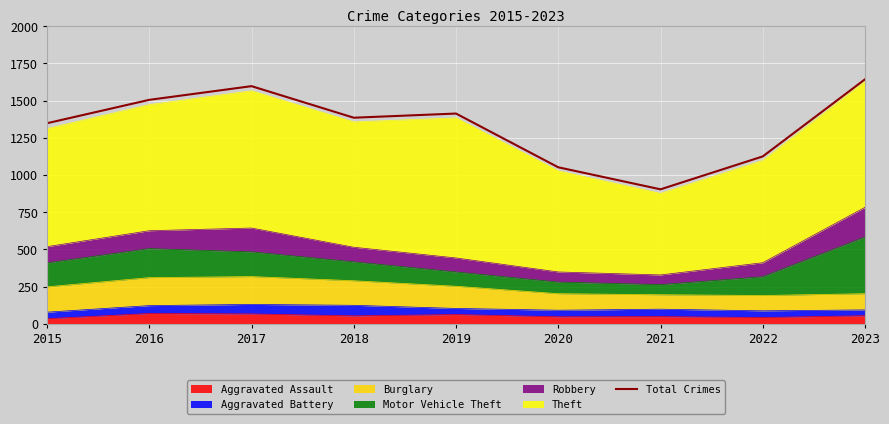

What is the maximum value shown in the chart?

1643